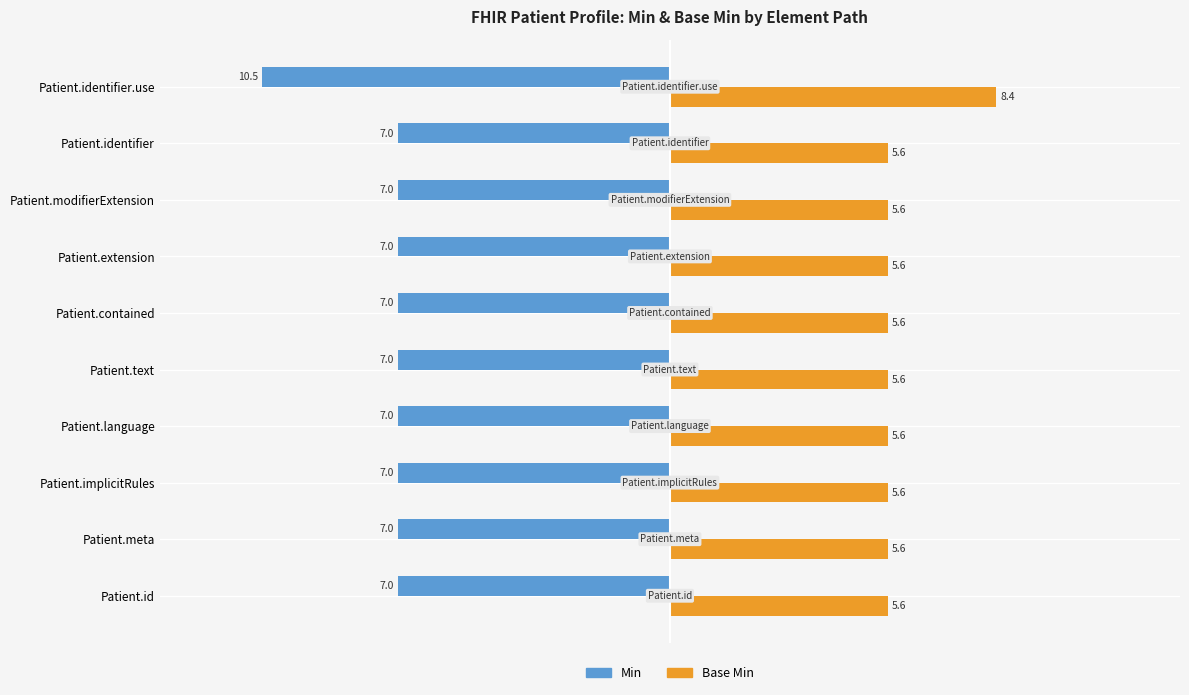

How many series are shown in this chart?

2